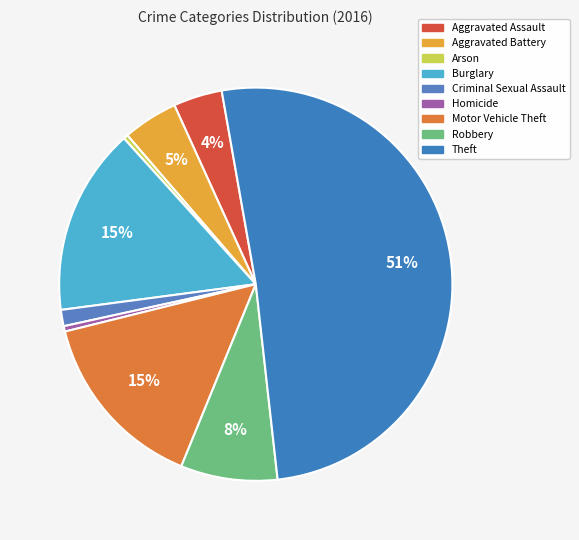

To the nearest percent, what is the difference between the largest and smallest slice percentages?

51%